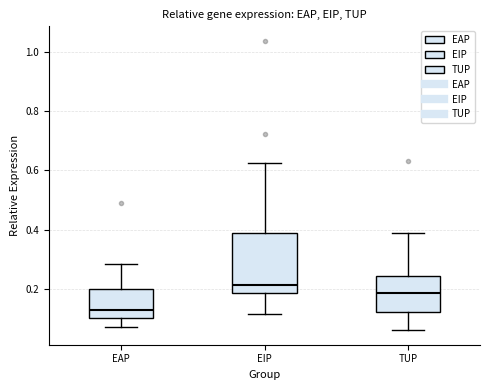

Reading left to right, read every box against the y-axis: the position of its median line, the range the box covers, and the ends of its whiskers. The values are not printed on the chart, so give them approximately, as read against the axis.

EAP: median 0.14, box 0.10 to 0.20, whiskers 0.08 to 0.28
EIP: median 0.22, box 0.18 to 0.38, whiskers 0.12 to 0.62
TUP: median 0.18, box 0.12 to 0.24, whiskers 0.06 to 0.38